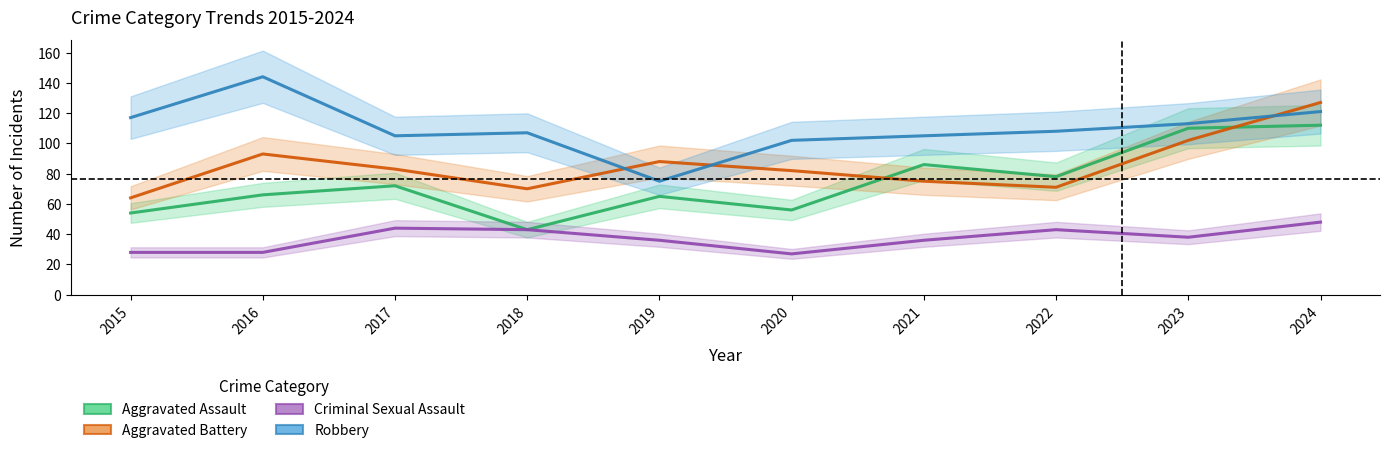

Reading left to right, what are all the values shown in this chart?

Aggravated Assault: 54	66	72	43	65	56	86	78	110	112
Aggravated Battery: 64	93	83	70	88	82	75	71	102	127
Criminal Sexual Assault: 28	28	44	43	36	27	36	43	38	48
Robbery: 117	144	105	107	75	102	105	108	113	121